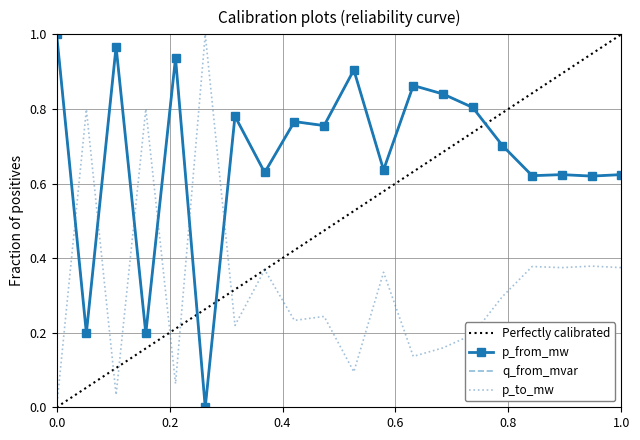

How many interior local valleys does the q_from_mvar series have?

8